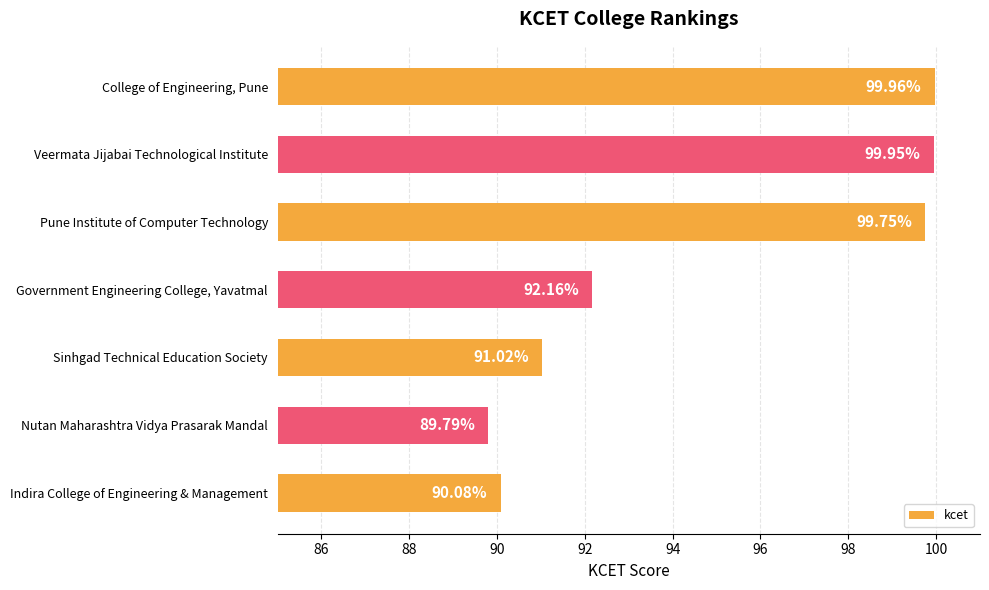

What is the change in value from Veermata Jijabai Technological Institute to Nutan Maharashtra Vidya Prasarak Mandal?

-10.2